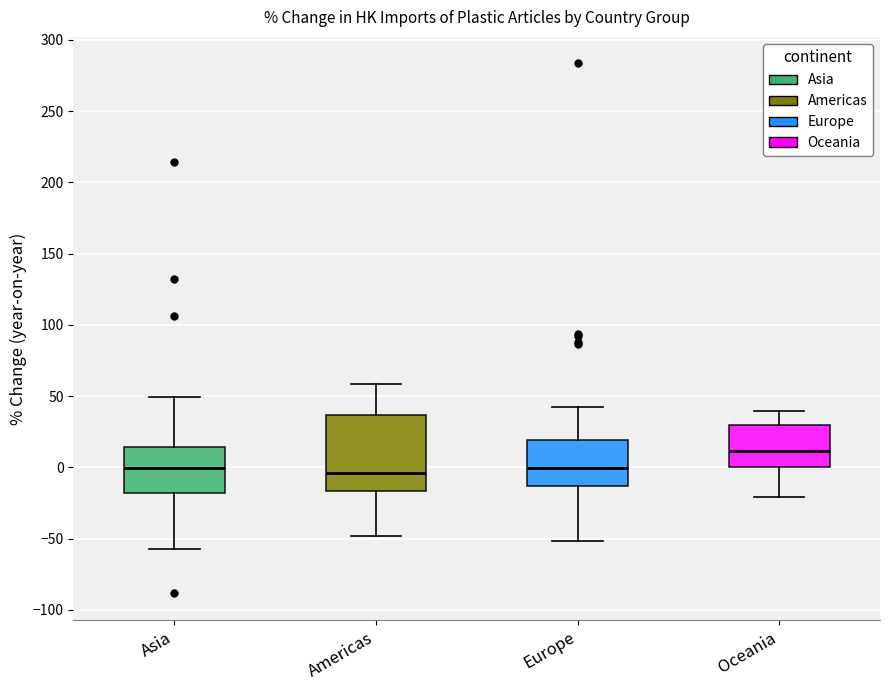

Where is the lower edge of the box for Asia on the y-axis? The values are not printed on the chart, so give them approximately, as read against the axis.

-20